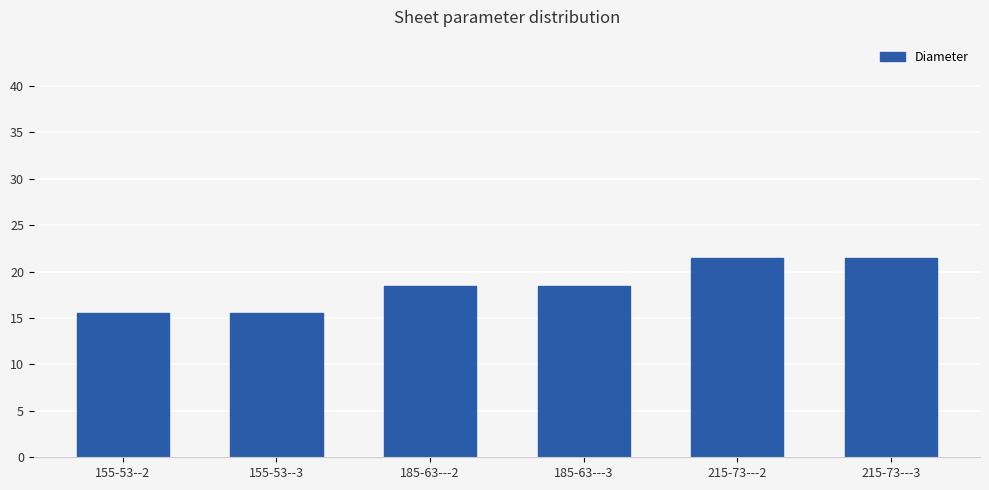

Reading left to right, what are all the values shown in this chart?

15.5	15.5	18.5	18.5	21.5	21.5